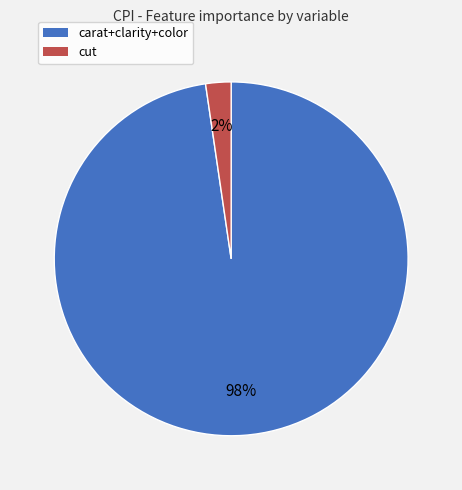

Rank the categories by value from highest to lowest.

carat+clarity+color, cut